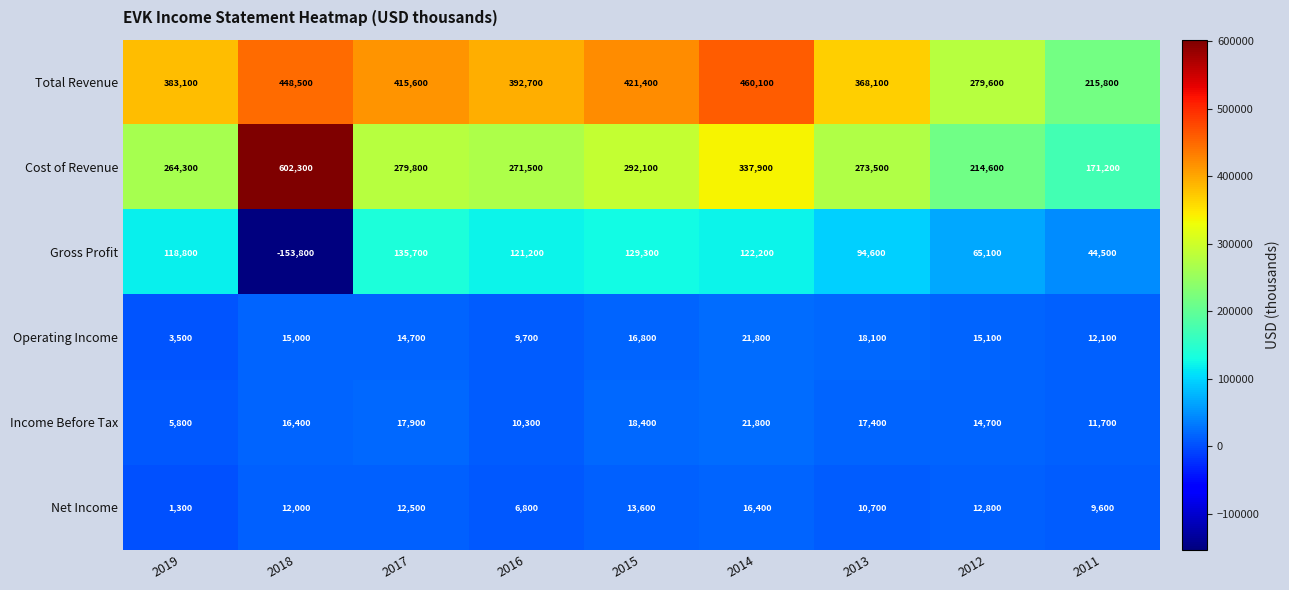

Which series changed the most between 2017 and 2013?

Total Revenue